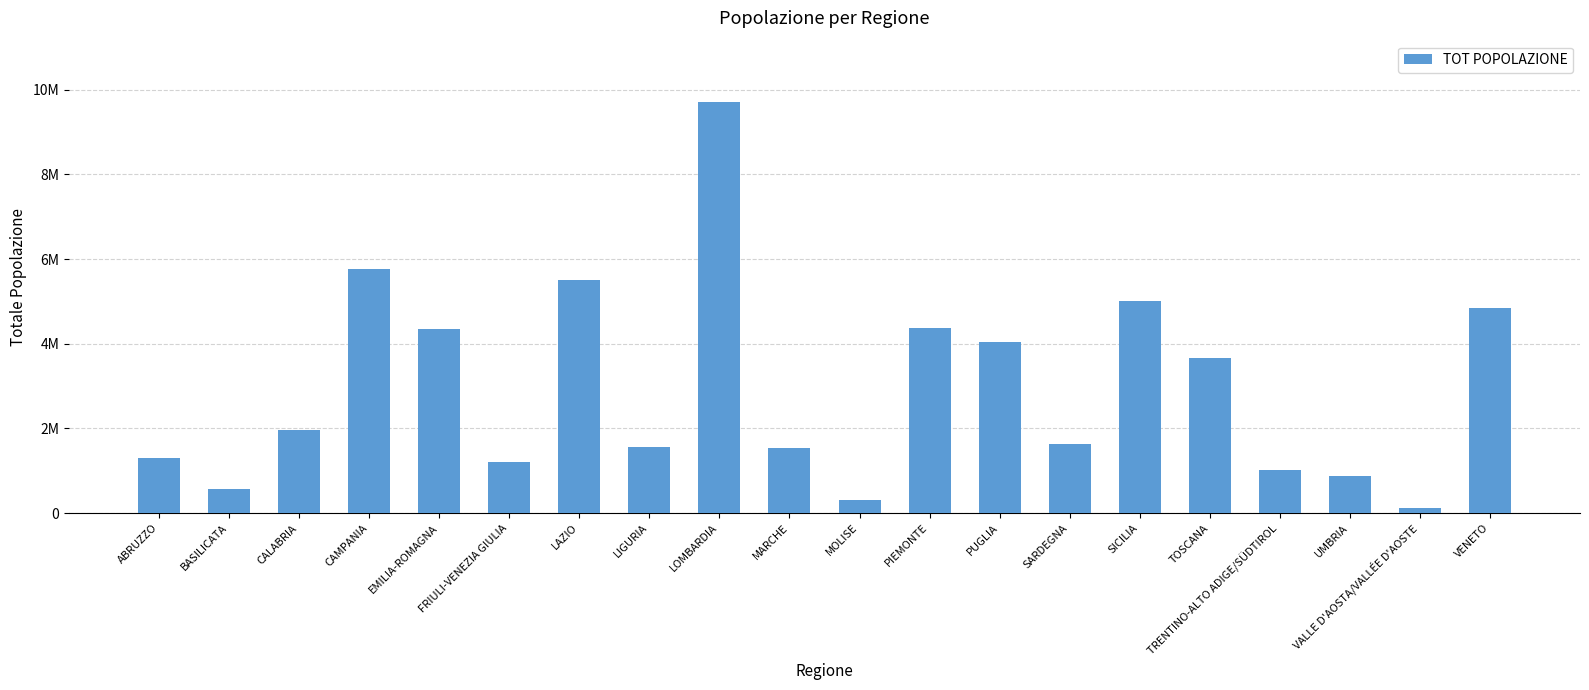

What is the difference between the values at CALABRIA and PUGLIA?

2093516